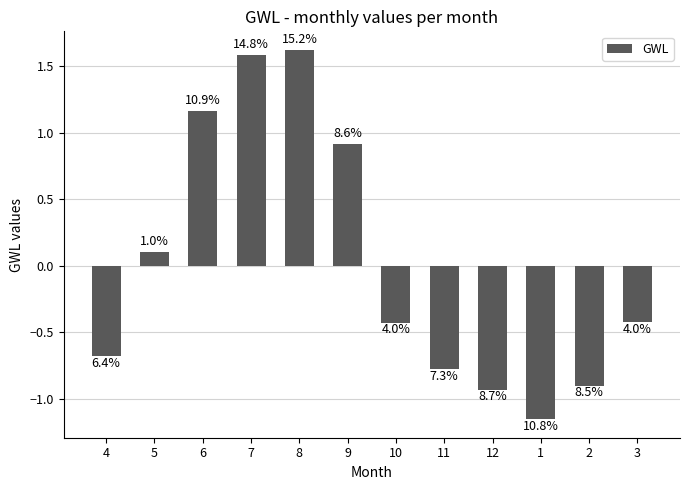

Where does the data first go above 0?

5